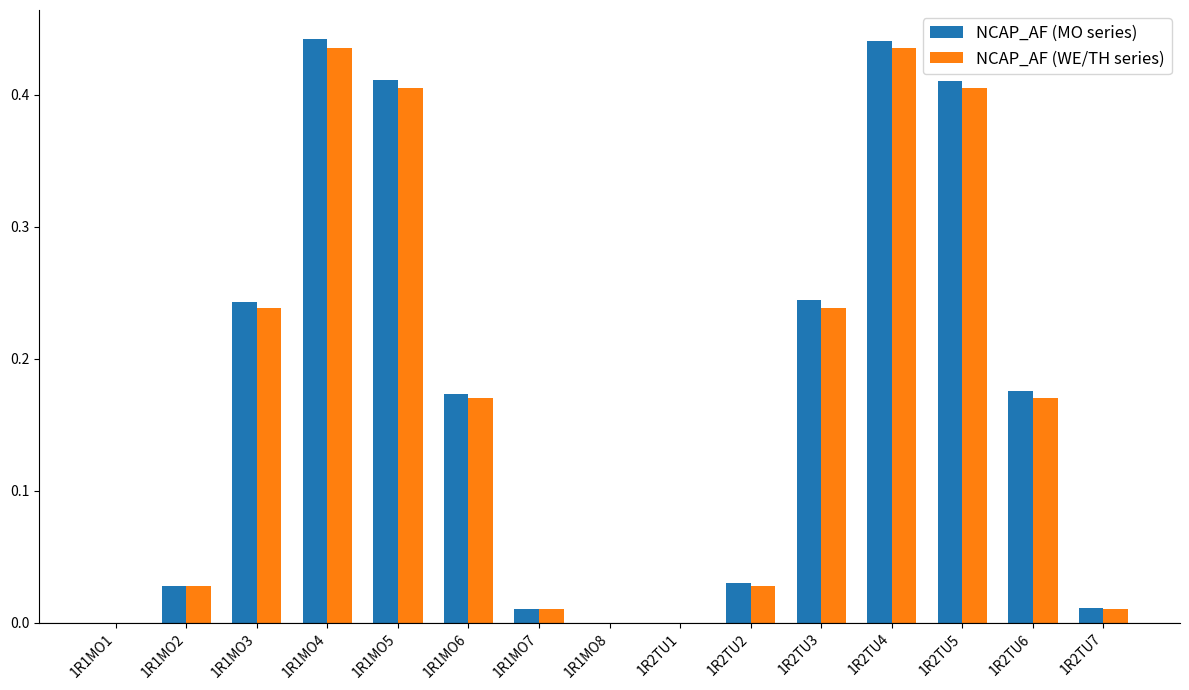

True or false: NCAP_AF (MO series) has a value of 0.1 at 1R1MO6.

False